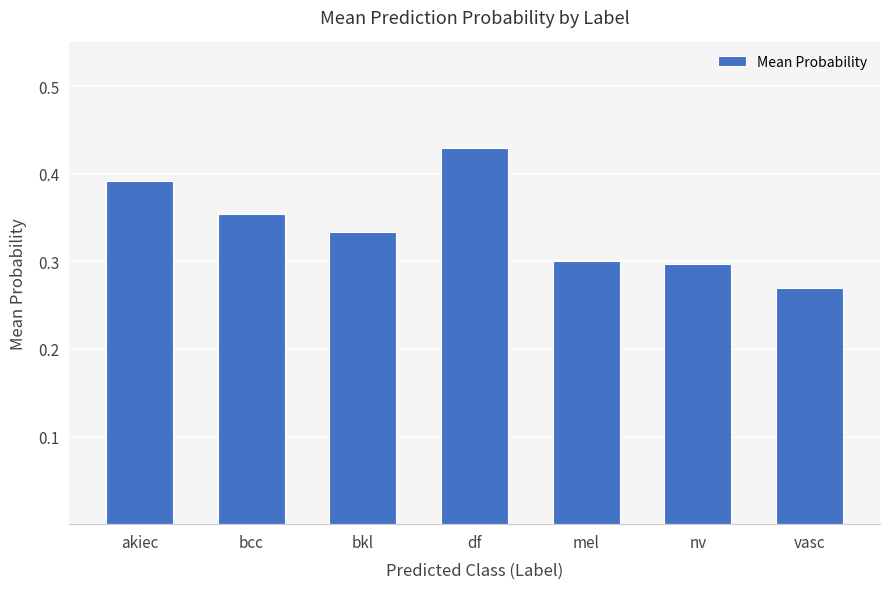

What is the sum of the values at vasc and bkl?

0.6